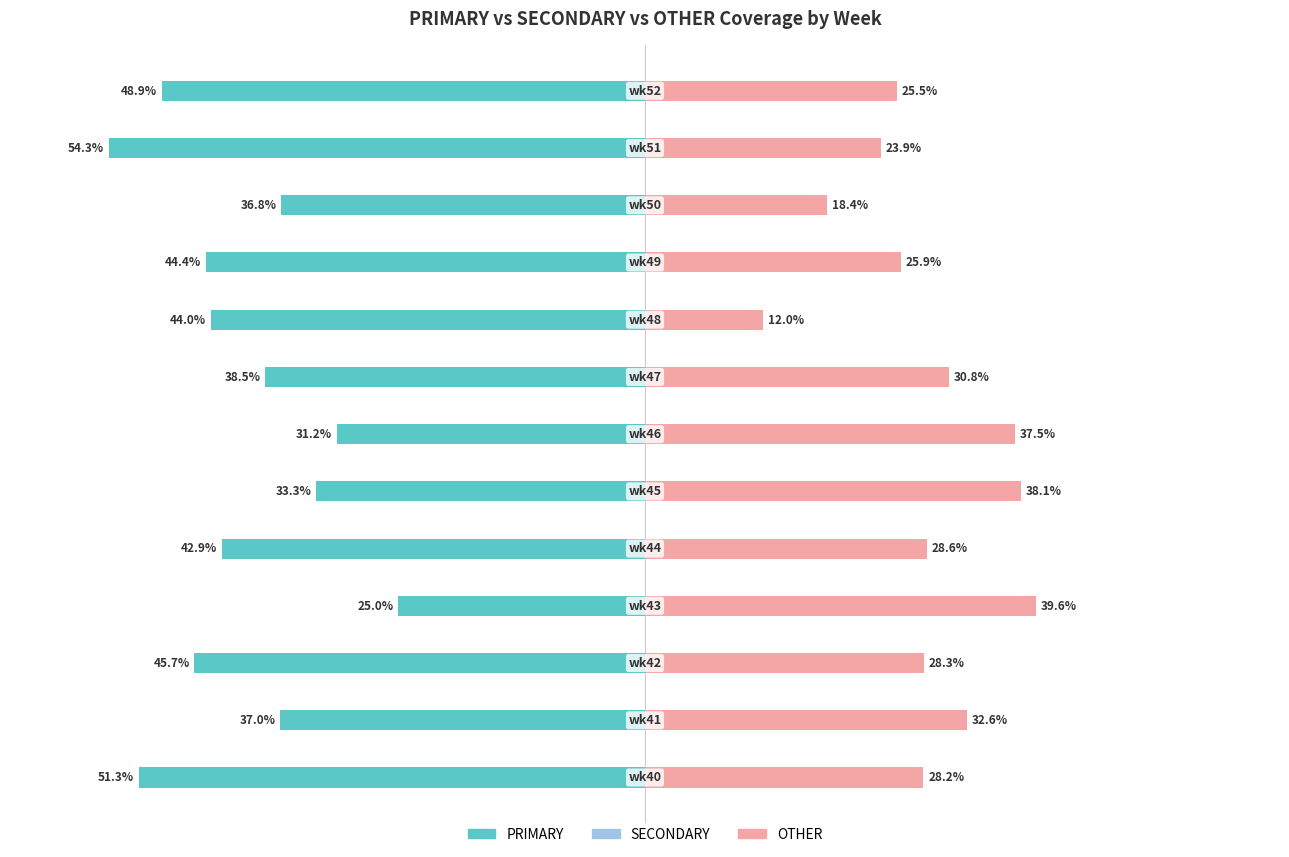

Reading left to right, list all the values displayed in this chart.

PRIMARY: -51.3	-37.0	-45.7	-25.0	-42.9	-33.3	-31.2	-38.5	-44.0	-44.4	-36.8	-54.3	-48.9
OTHER: 28.2	32.6	28.3	39.6	28.6	38.1	37.5	30.8	12.0	25.9	18.4	23.9	25.5